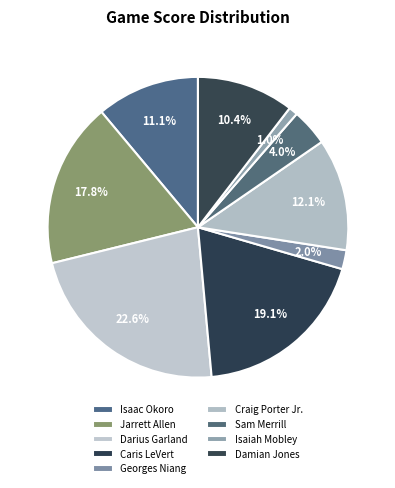

How many slices are in this pie chart?

9